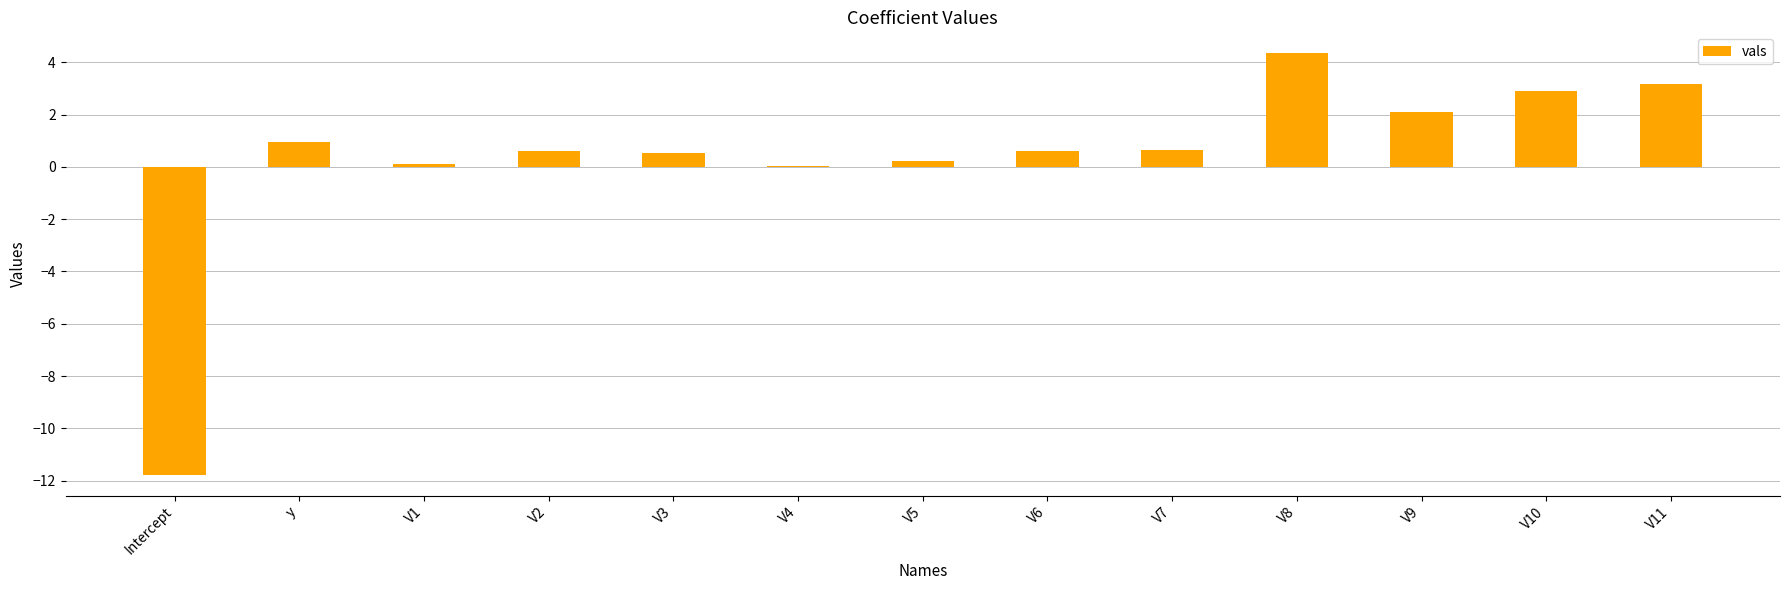

Which label corresponds to the largest value in the chart?

V8